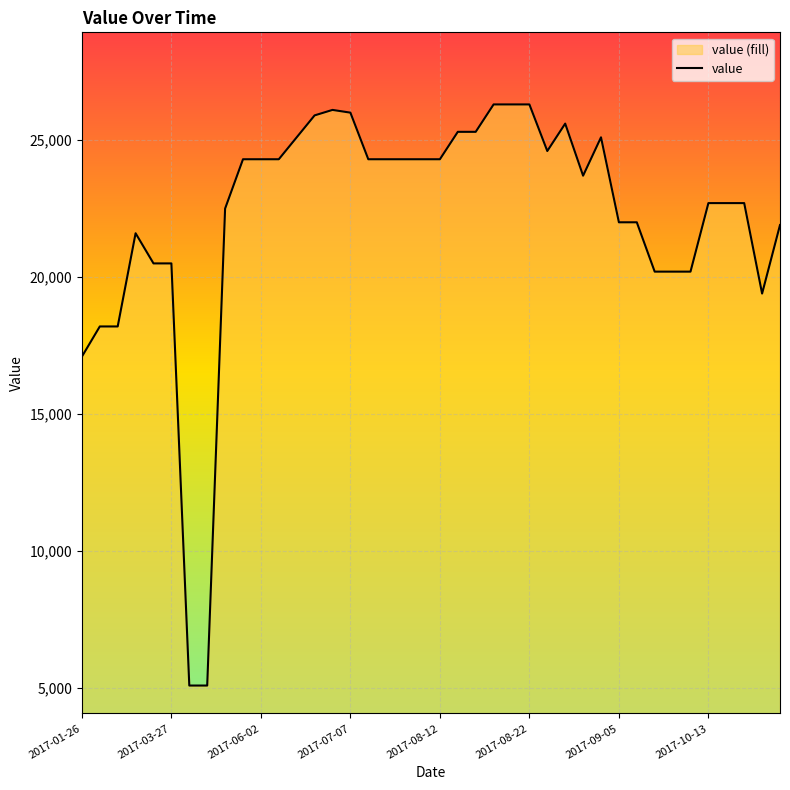

How many points are higher than both their immediate neighbors (excluding endpoints)?

4